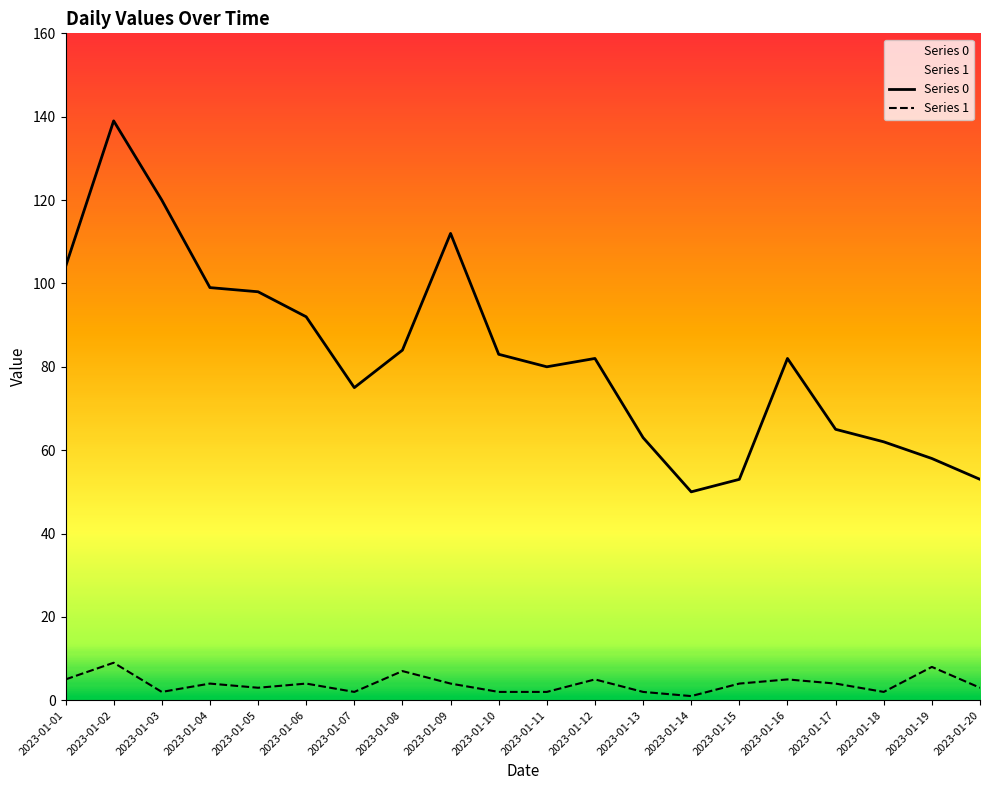

Does the chart display data point markers on the line(s)?

No